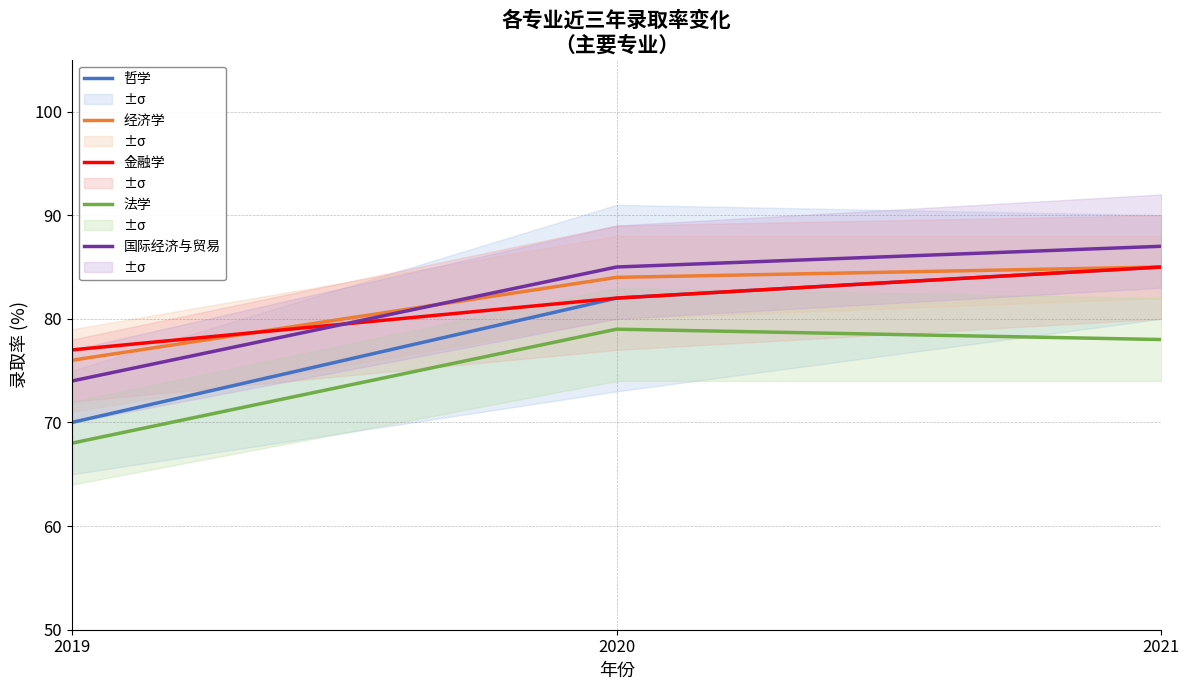

Reading left to right, list all the values displayed in this chart.

哲学: 2019=70	2020=82	2021=85
经济学: 2019=76	2020=84	2021=85
金融学: 2019=77	2020=82	2021=85
法学: 2019=68	2020=79	2021=78
国际经济与贸易: 2019=74	2020=85	2021=87